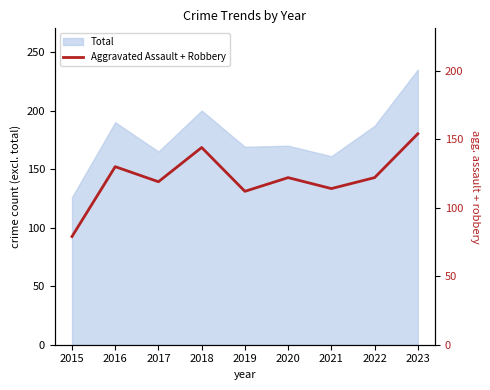

True or false: the data has more than 0 interior local peaks.

True